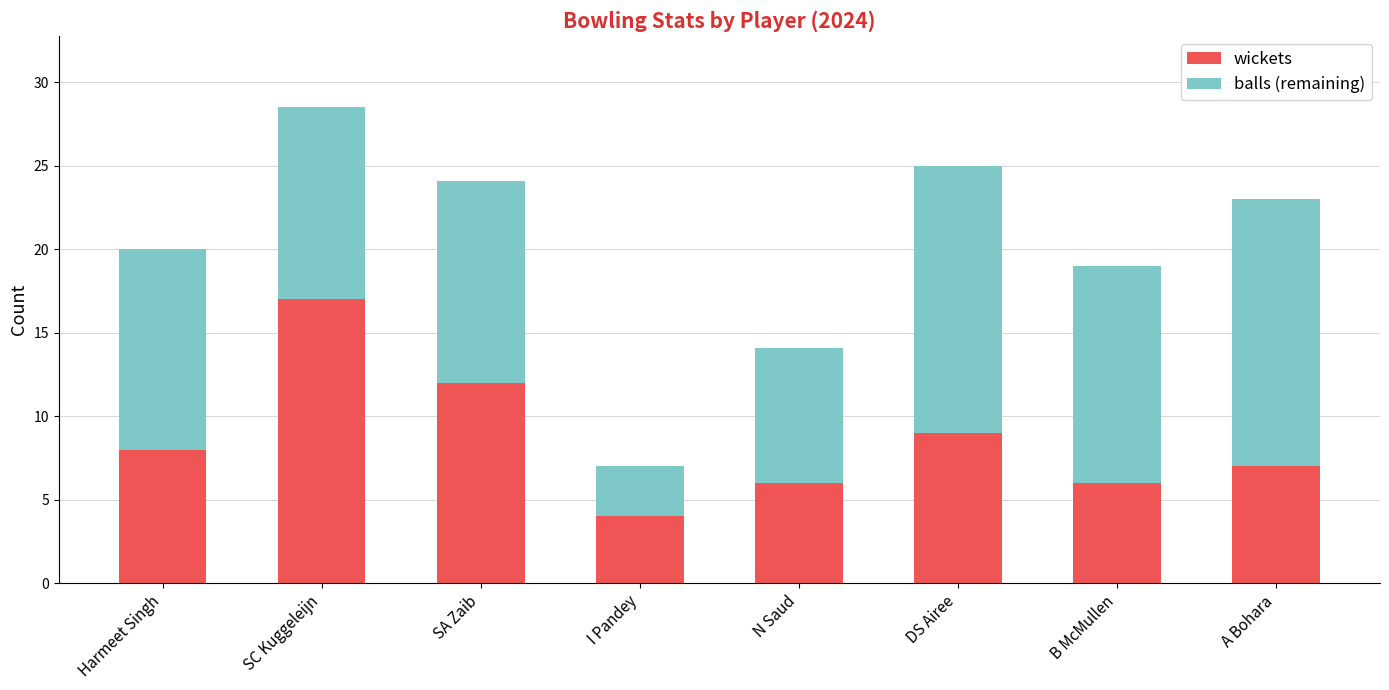

What is the lowest value of the wickets series?

4.0